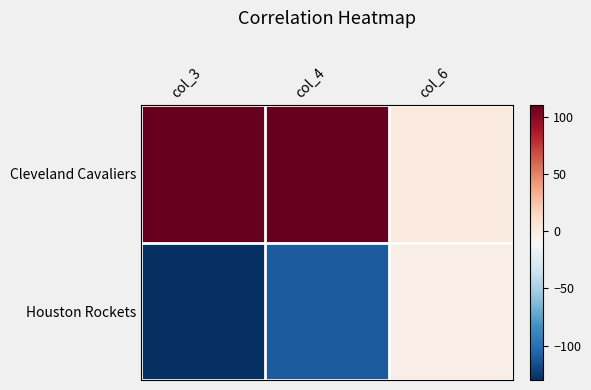

Reading left to right, extract all data points from this chart.

Cleveland Cavaliers: col_3=110	col_4=110	col_6=2
Houston Rockets: col_3=-130	col_4=-110	col_6=-2